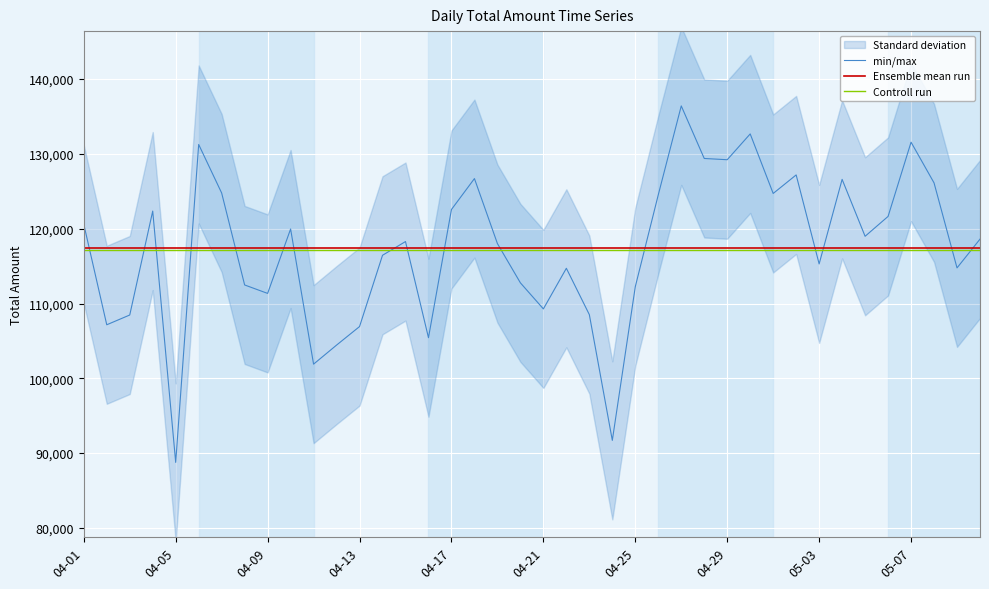

What is the difference between the min/max values at 31 and 22?

18678.0